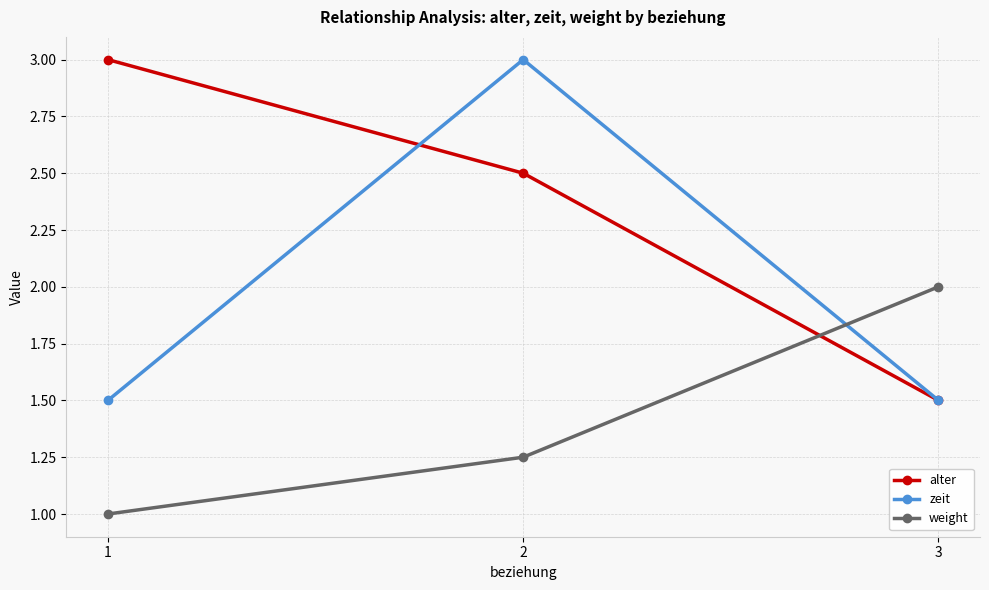

Which series changed the most between 2 and 3?

zeit